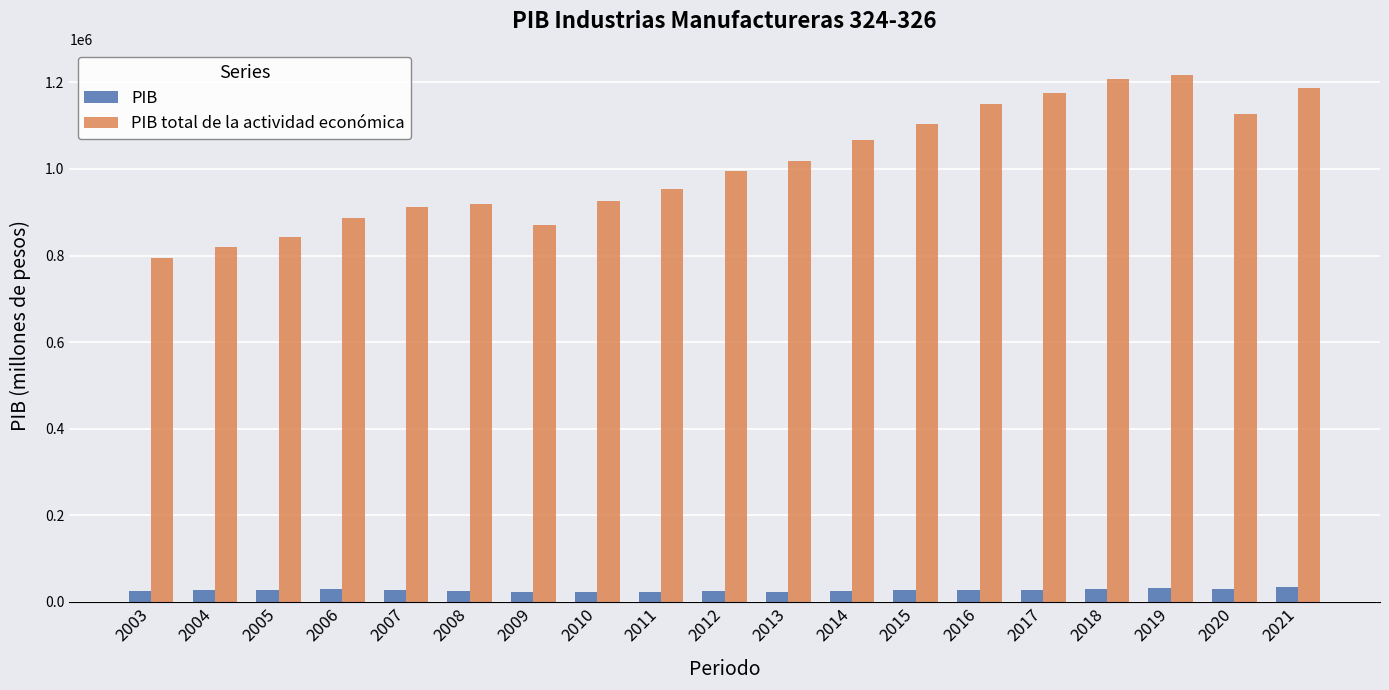

Which series has the largest range (max minus min)?

PIB total de la actividad económica